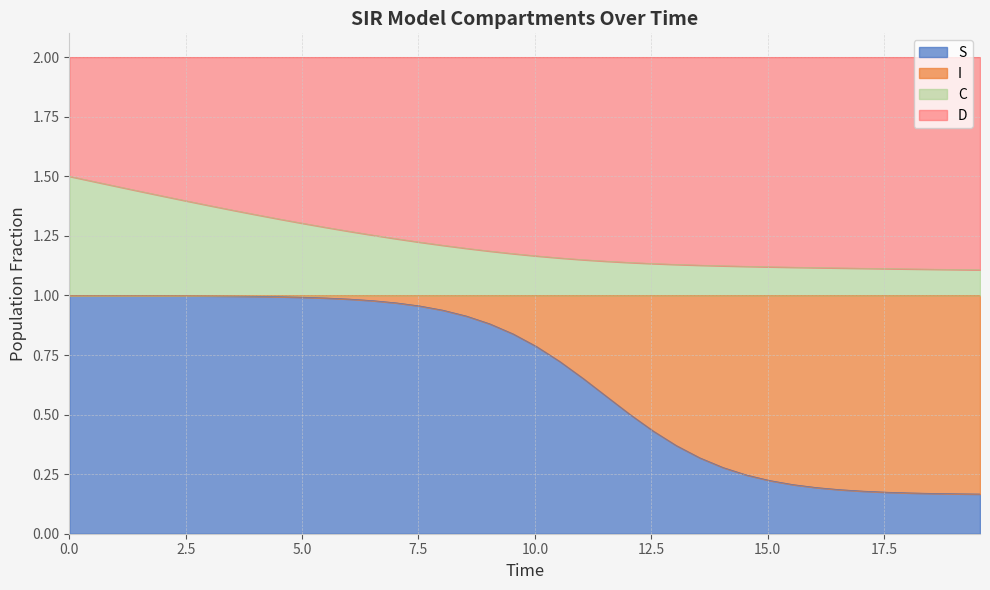

What are all the series names shown in the legend?

S, I, C, D